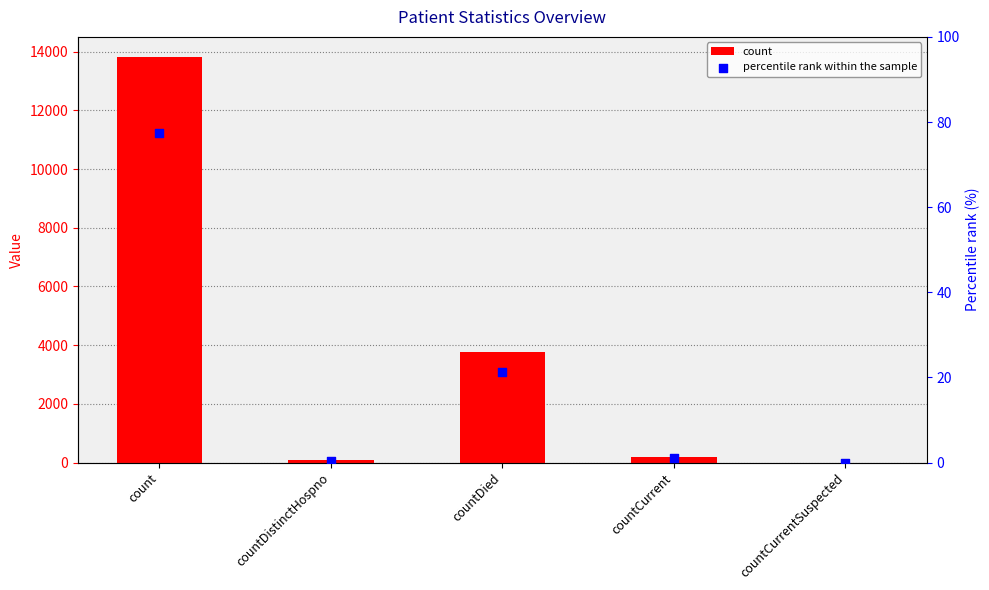

Which series reaches the maximum Y coordinate?

count